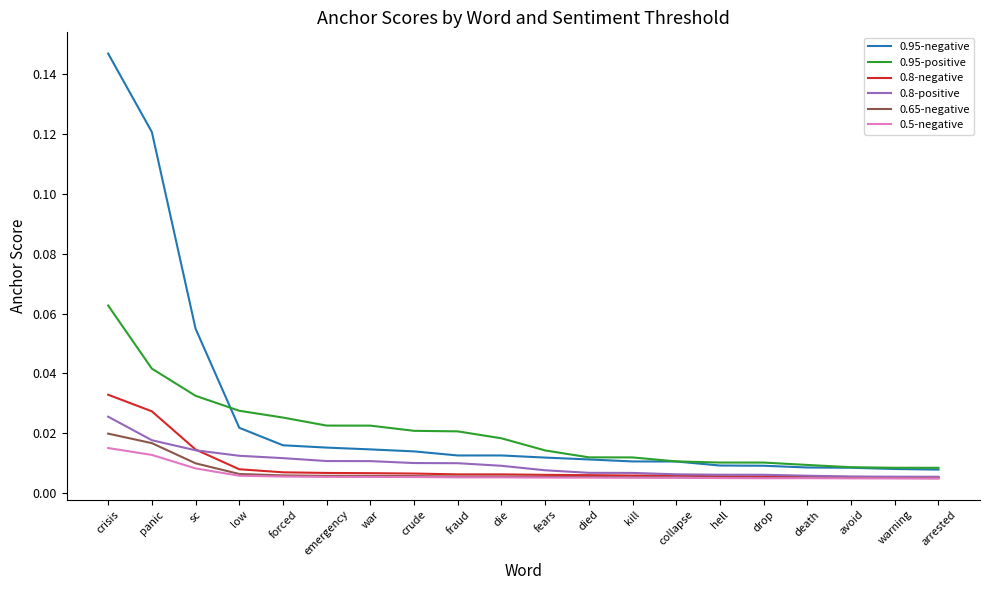

Which series has the largest range (max minus min)?

0.95-negative